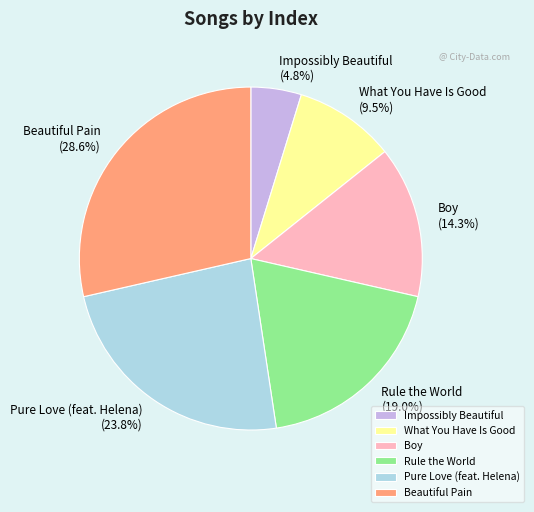

Between Impossibly Beautiful and Boy, which is larger?

Boy